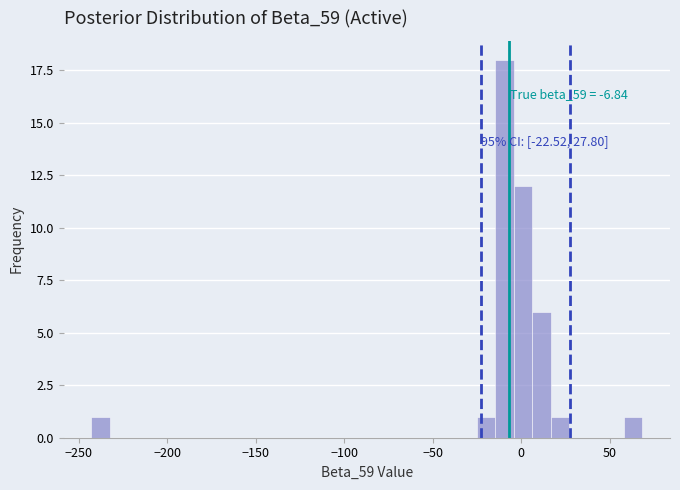

Read against the x-axis, roughly where is the centre of the tallest bar?

-10